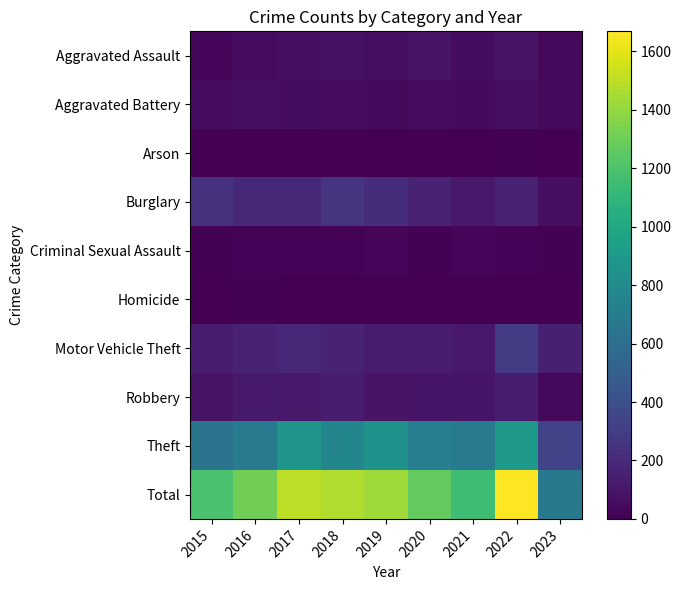

Which series has the widest spread of values?

Total